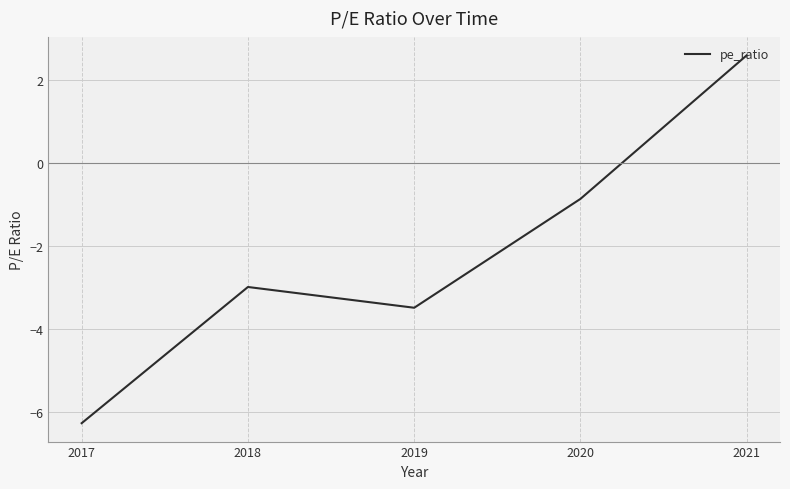

Where is the first local minimum?

2019